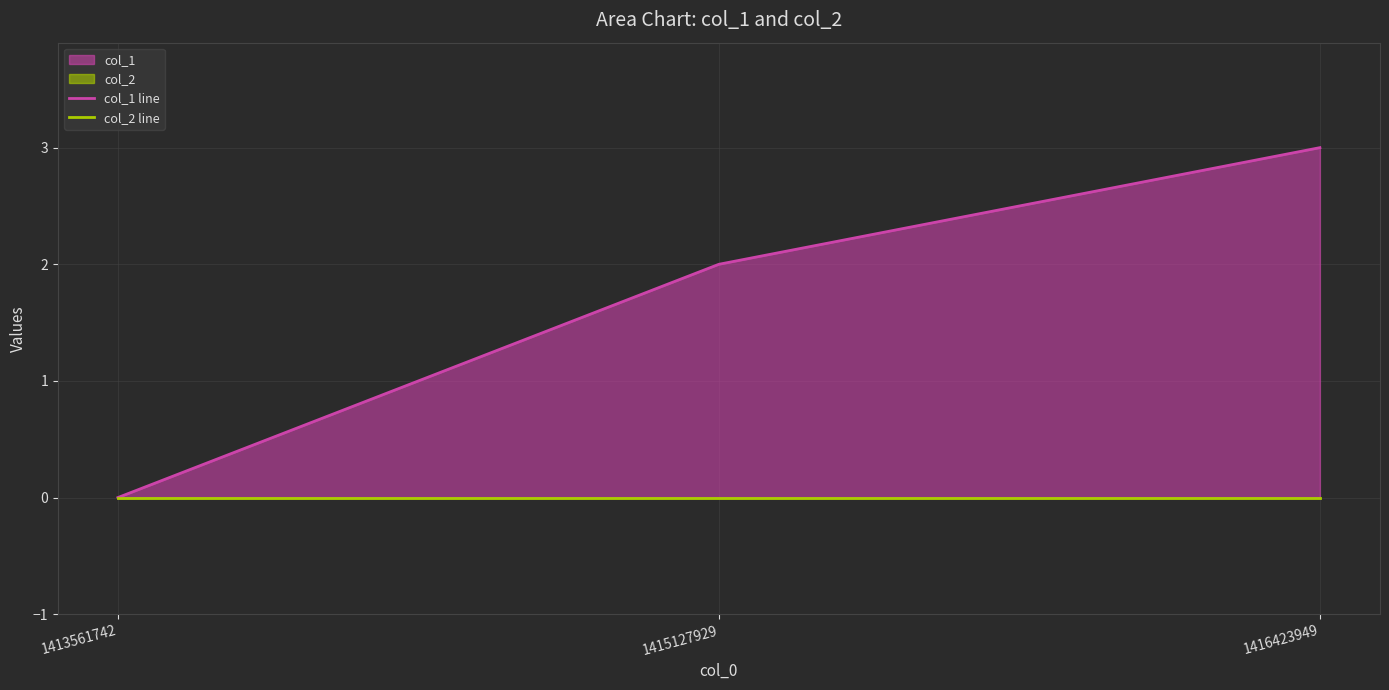

Which series has the largest total across all categories?

col_1 line